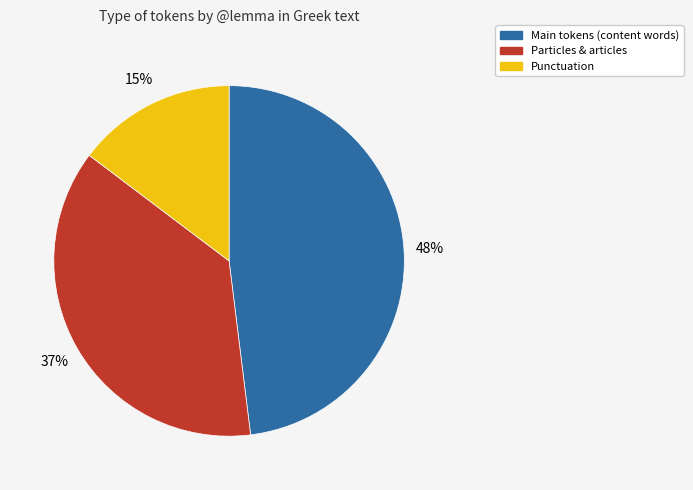

To the nearest percent, what is the average slice percentage?

33%